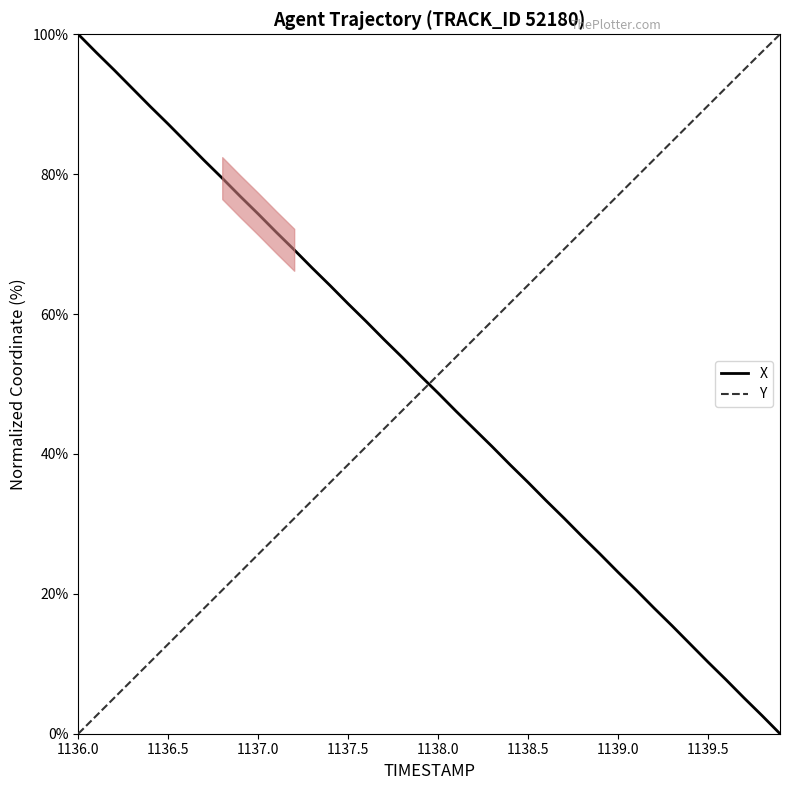

At how many categories does at least one series exceed 48?

40